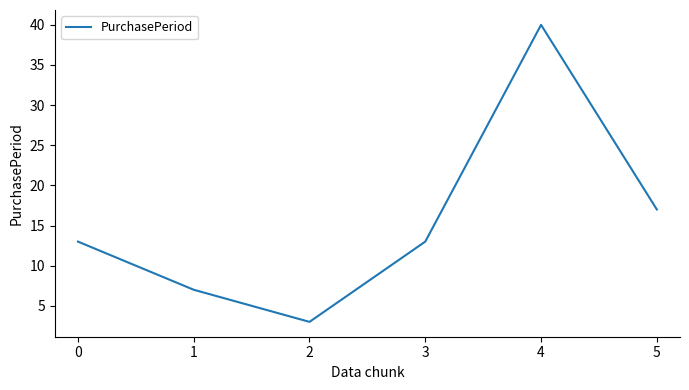

Where is the data nearest to the value 21?

5